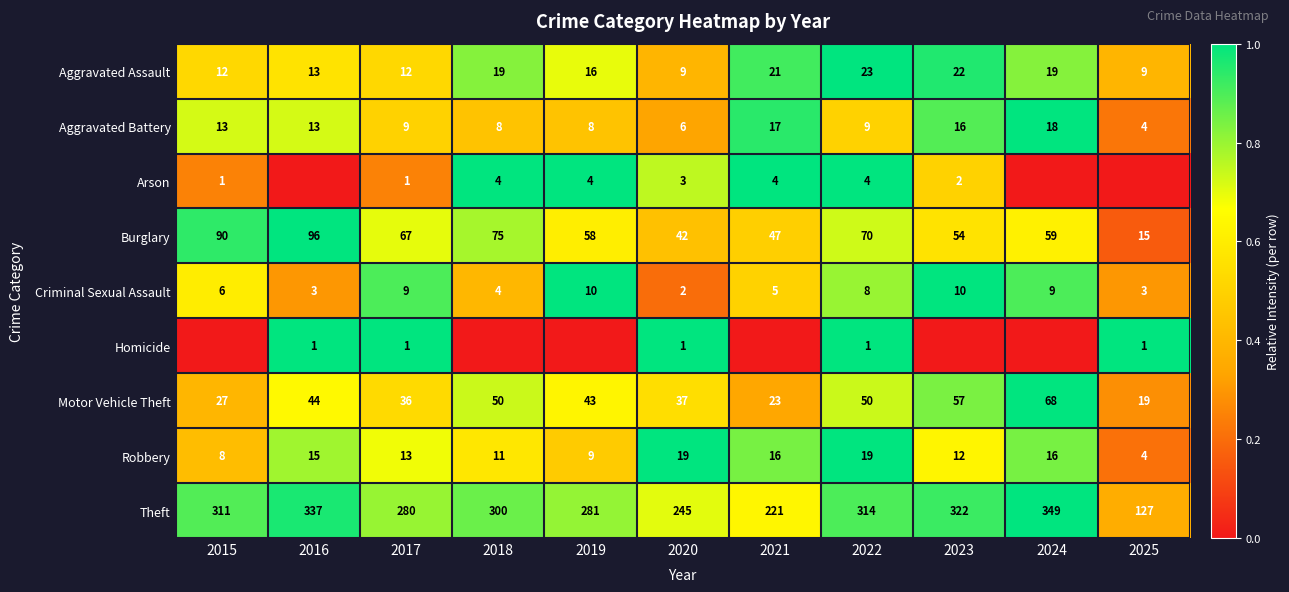

What is the average value of the Criminal Sexual Assault series?

6